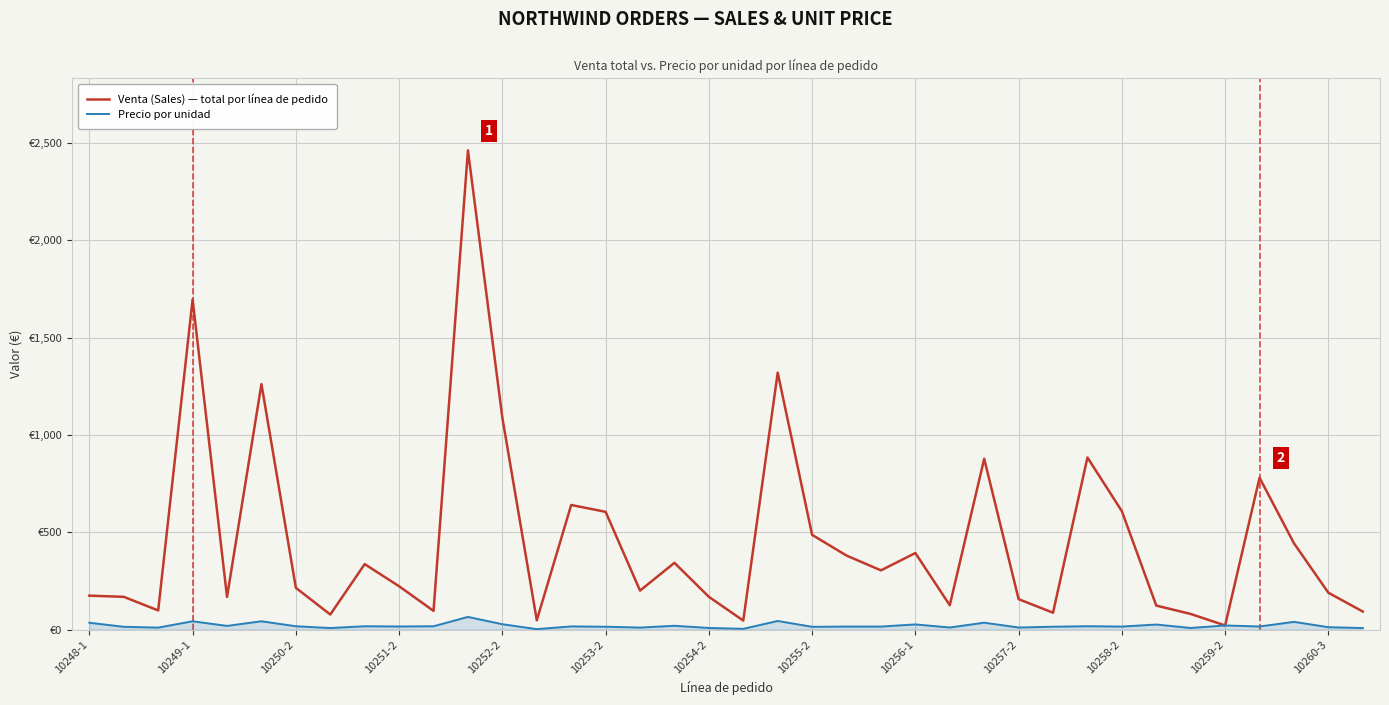

What are all the series names shown in the legend?

Venta (Sales) — total por línea de pedido, Precio por unidad